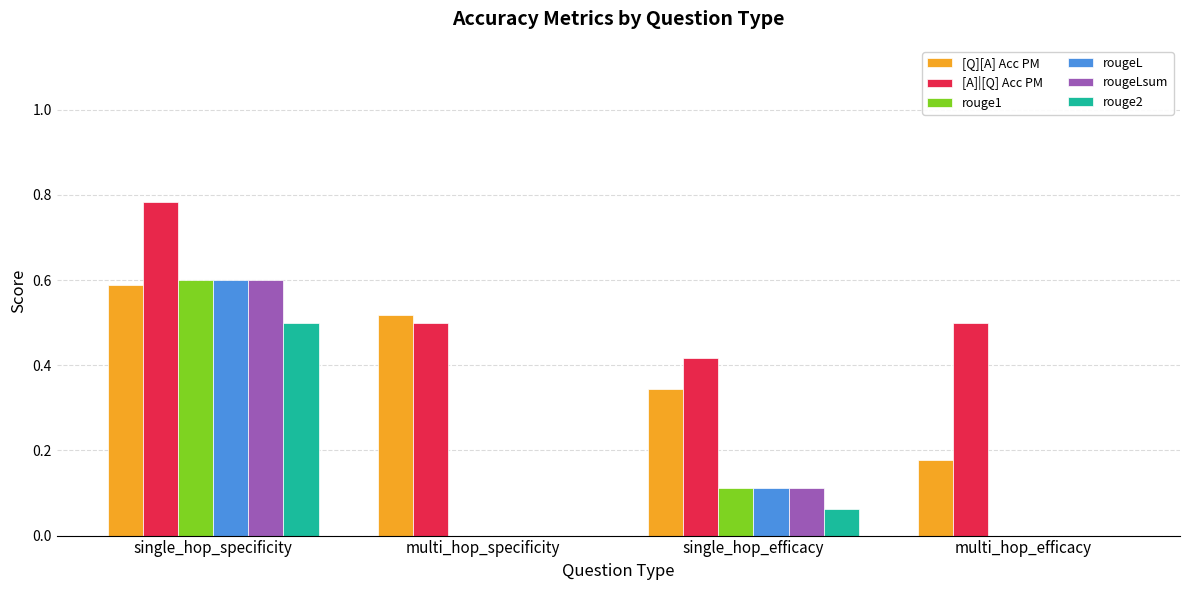

Which series changed the most between multi_hop_specificity and multi_hop_efficacy?

[Q][A] Acc PM